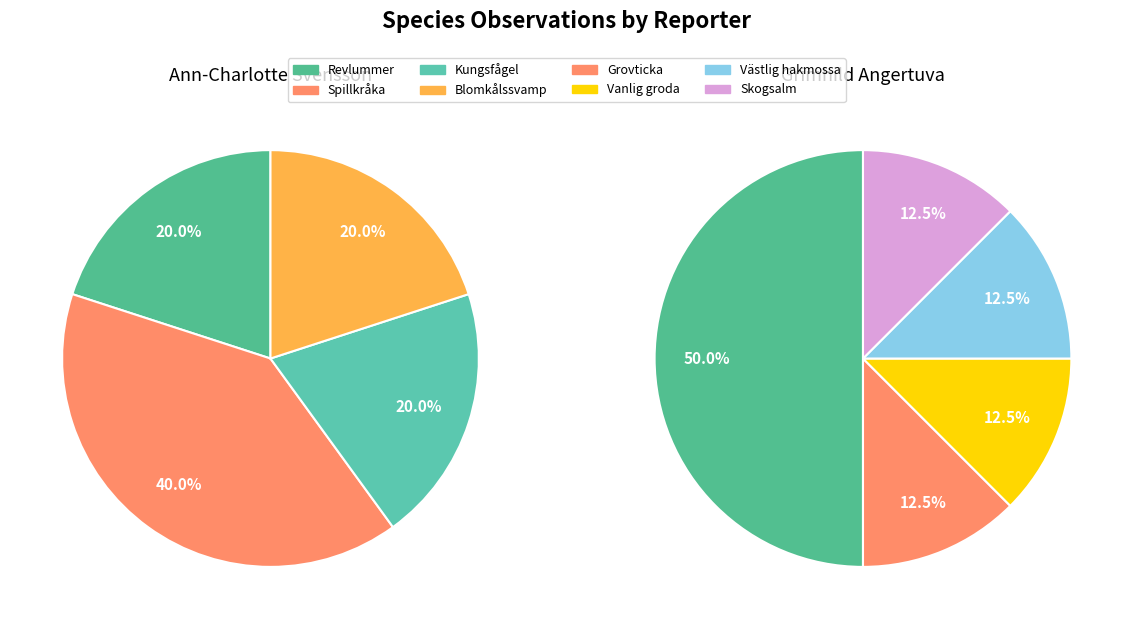

How many slices are in this pie chart?

8